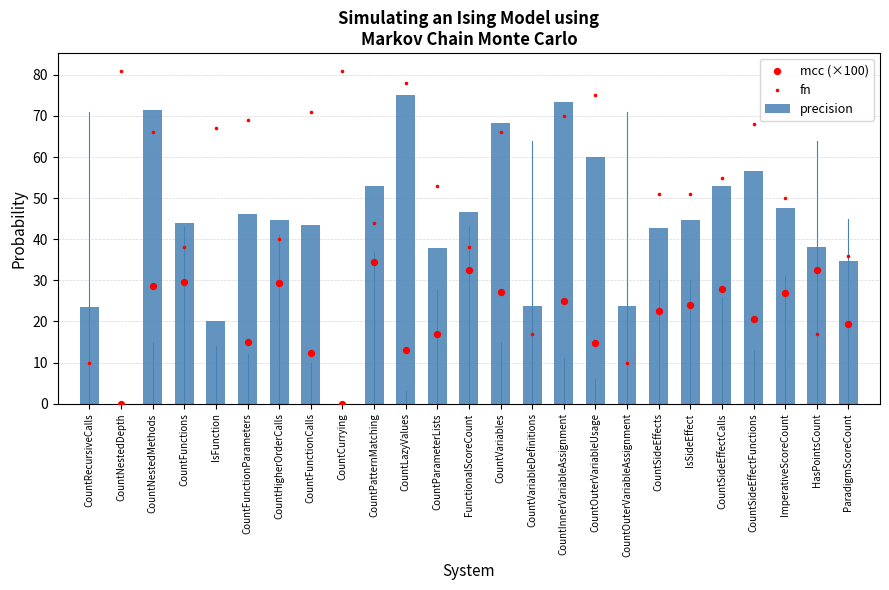

What is the total value across all series at CountPatternMatching?

131.3